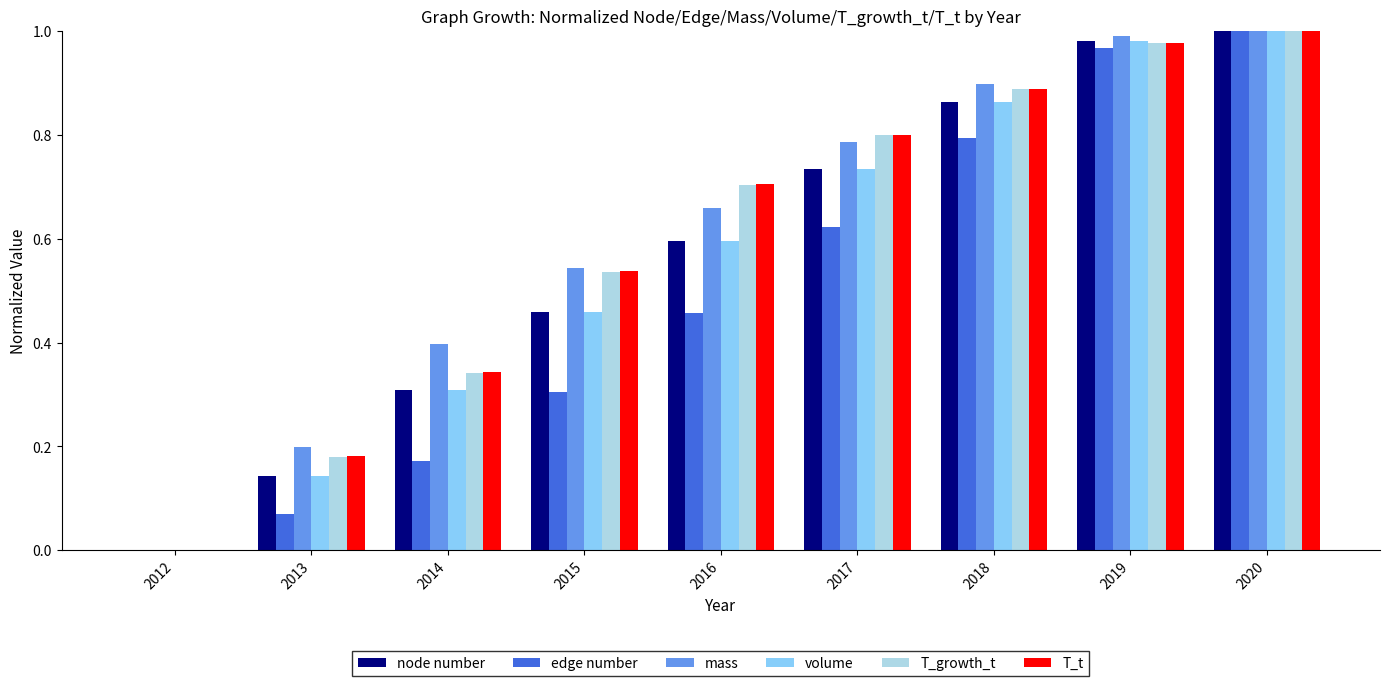

What is the sum of all T_t values?

5.4